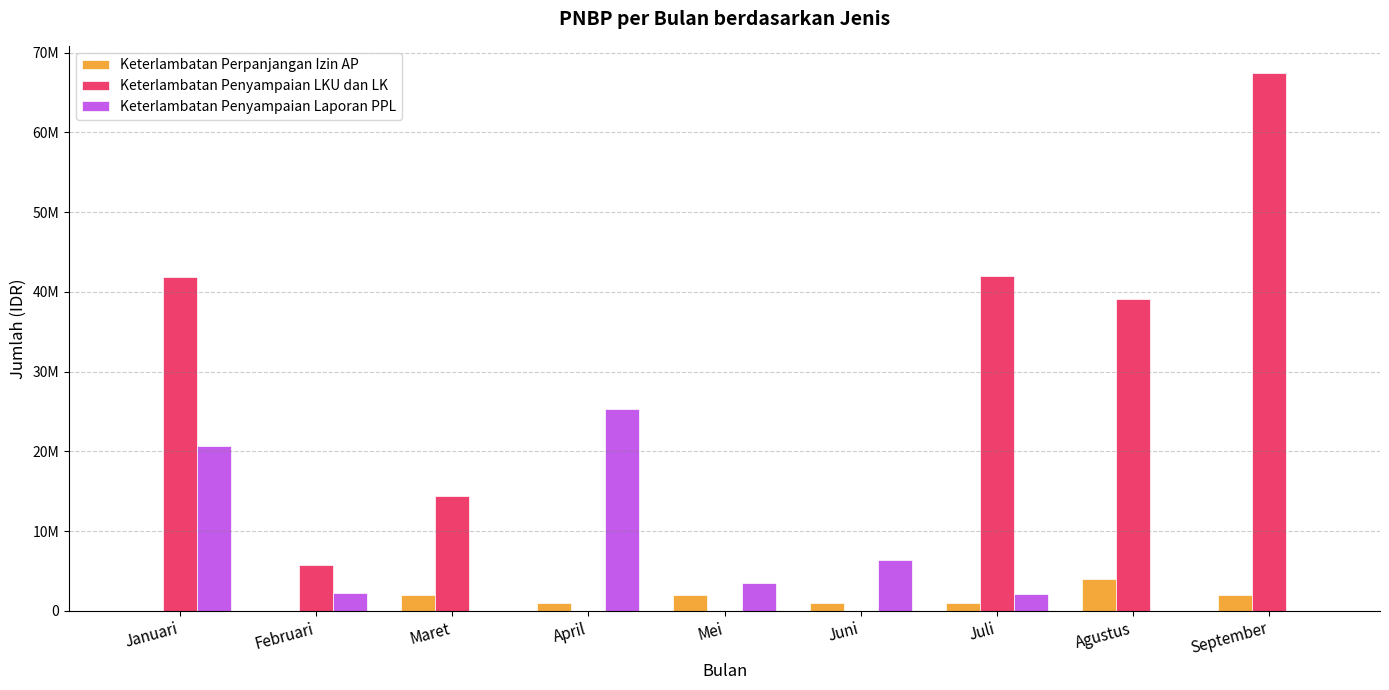

Which series changed the most between Januari and Mei?

Keterlambatan Penyampaian LKU dan LK